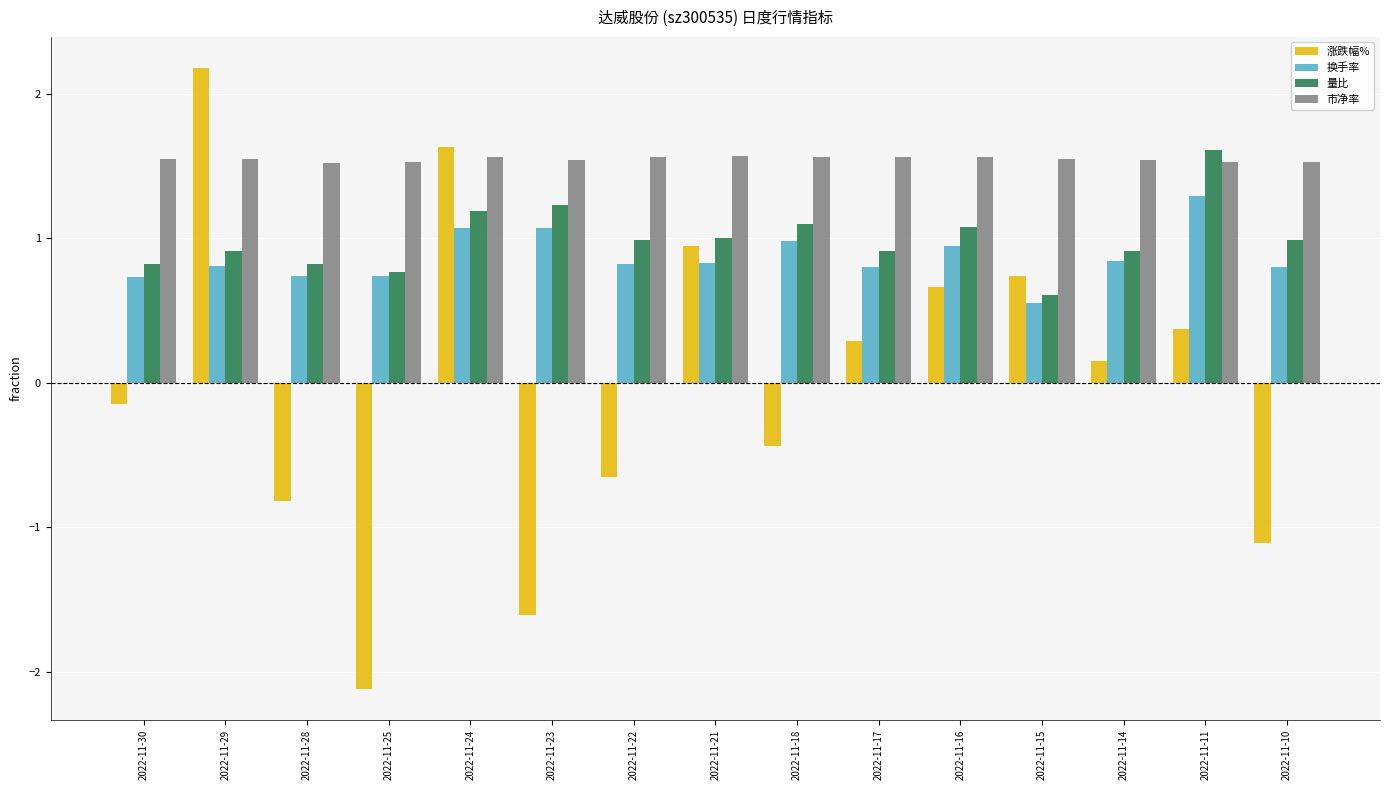

Rank the series by their maximum value, from lowest to highest.

换手率, 市净率, 量比, 涨跌幅%